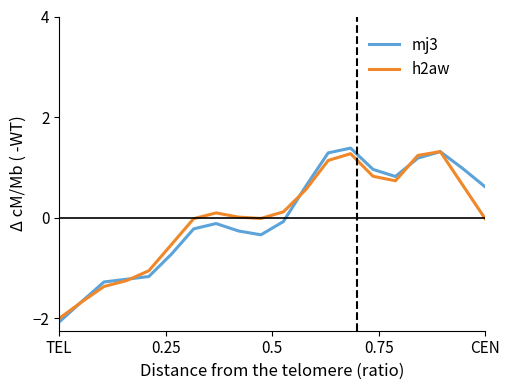

What is the highest value of the mj3 series?

1.4